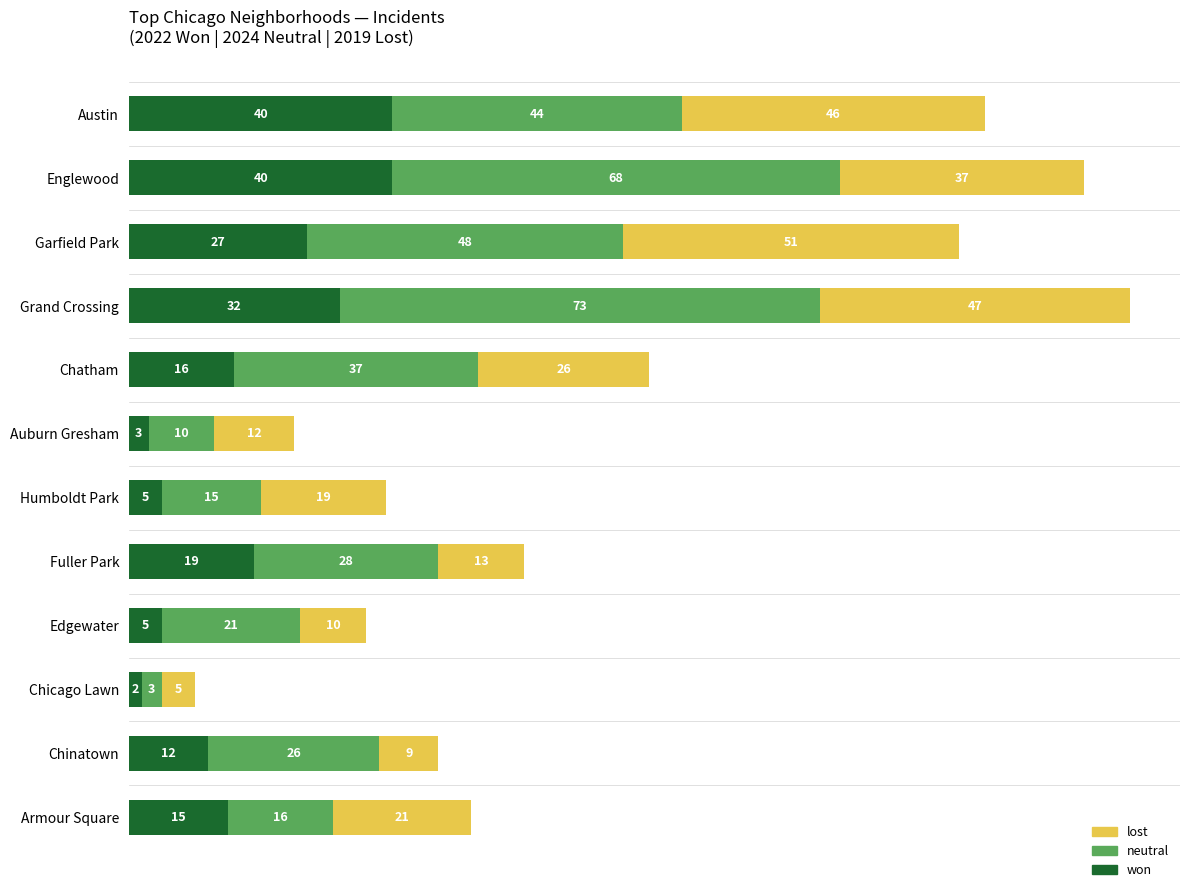

The value of won at Chatham is 10. True or false?

False